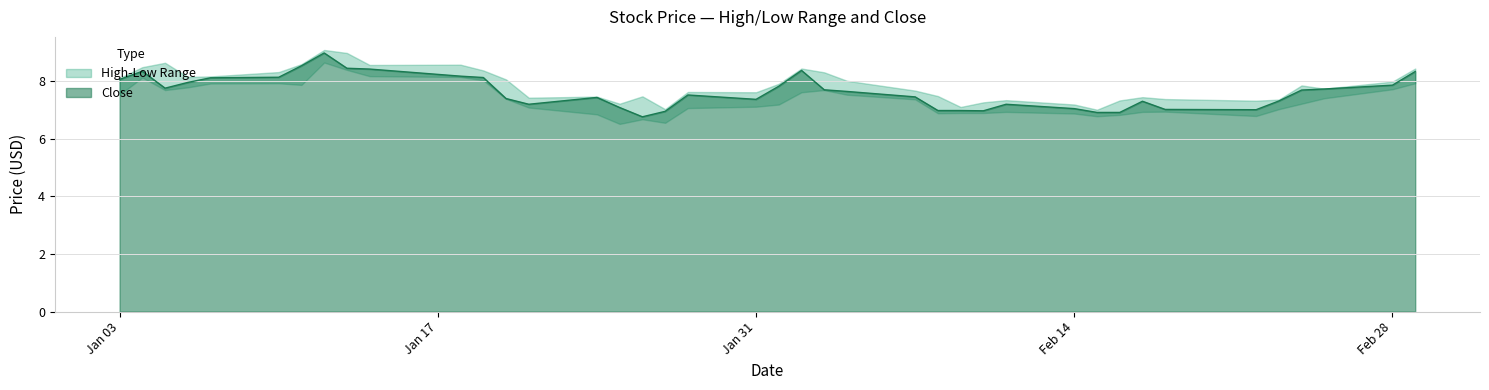

What position from the right is 17?

23